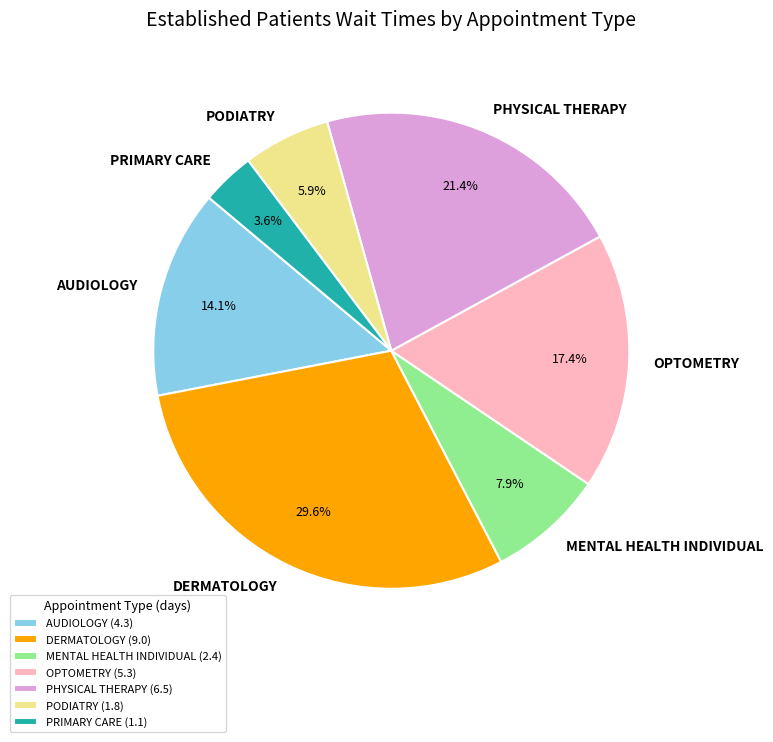

Rank the categories by value from highest to lowest.

DERMATOLOGY, PHYSICAL THERAPY, OPTOMETRY, AUDIOLOGY, MENTAL HEALTH INDIVIDUAL, PODIATRY, PRIMARY CARE